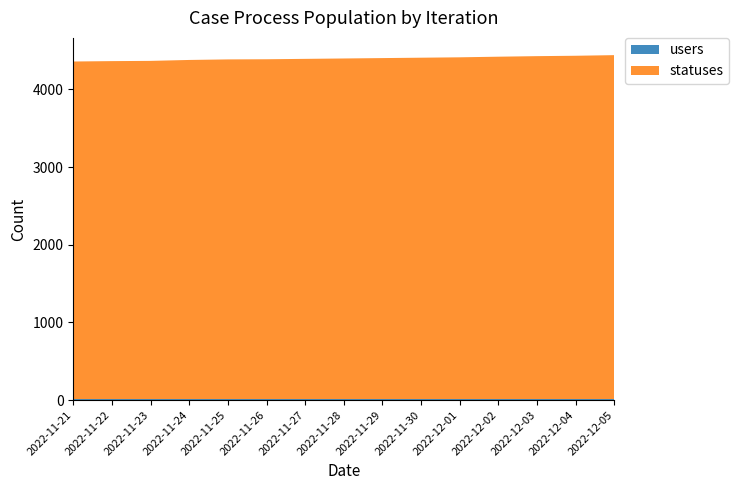

Reading left to right, transcribe all the data shown in this chart.

statuses: 2022-11-21=4346	2022-11-22=4351	2022-11-23=4354	2022-11-24=4366	2022-11-25=4373	2022-11-26=4375	2022-11-27=4380	2022-11-28=4385	2022-11-29=4390	2022-11-30=4395	2022-12-01=4400	2022-12-02=4408	2022-12-03=4415	2022-12-04=4420	2022-12-05=4428
users: 2022-11-21=13	2022-11-22=13	2022-11-23=13	2022-11-24=13	2022-11-25=13	2022-11-26=13	2022-11-27=13	2022-11-28=13	2022-11-29=13	2022-11-30=13	2022-12-01=13	2022-12-02=13	2022-12-03=13	2022-12-04=13	2022-12-05=13